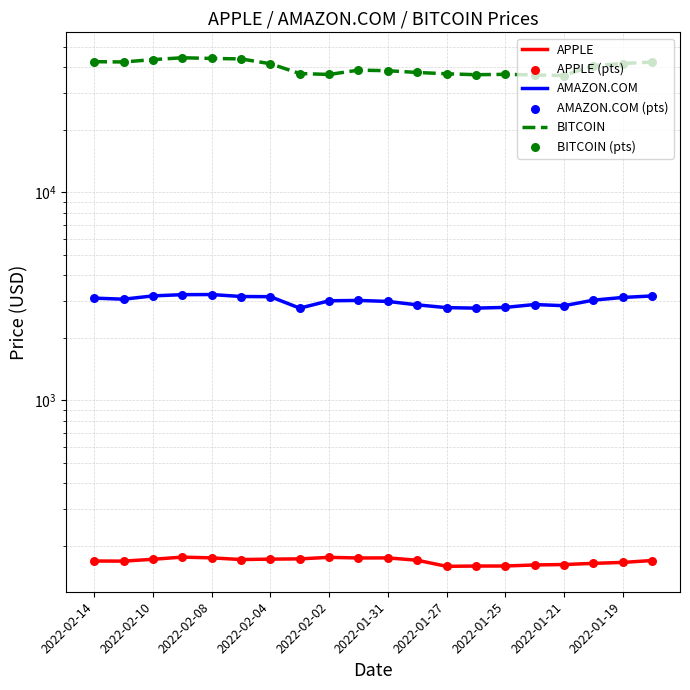

Which series has the largest Y range (max minus min)?

BITCOIN